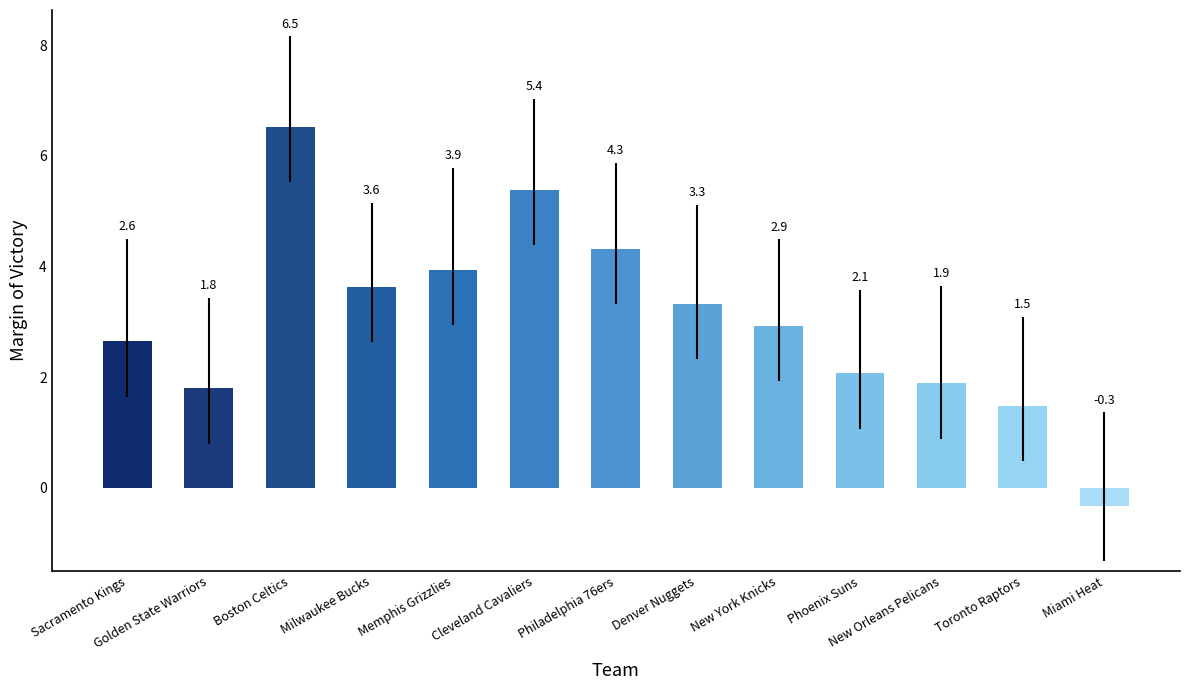

Rank the categories by value from lowest to highest.

Miami Heat, Toronto Raptors, Golden State Warriors, New Orleans Pelicans, Phoenix Suns, Sacramento Kings, New York Knicks, Denver Nuggets, Milwaukee Bucks, Memphis Grizzlies, Philadelphia 76ers, Cleveland Cavaliers, Boston Celtics